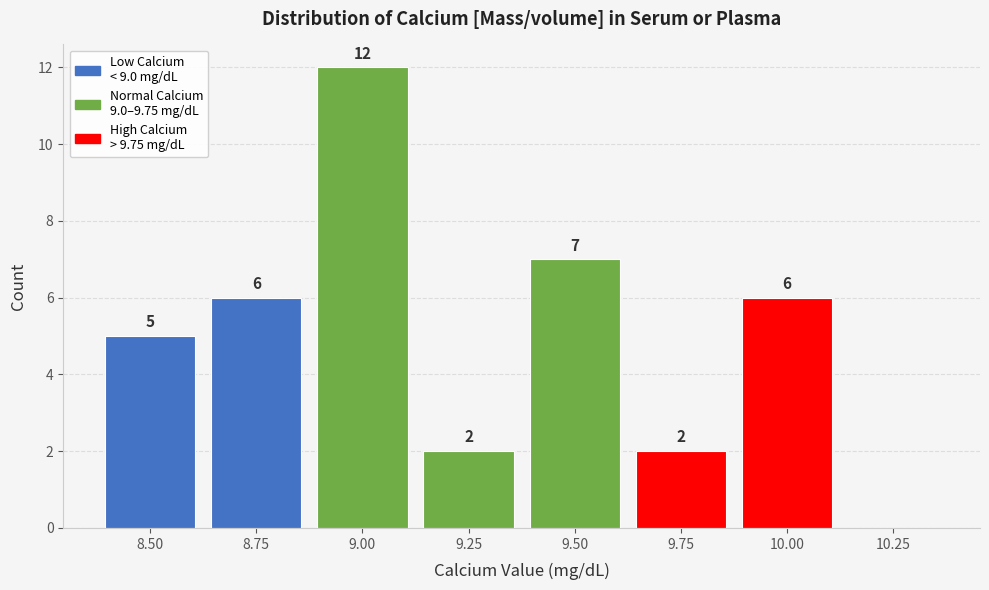

Reading left to right, extract all data points from this chart.

8.50=5	8.75=6	9.00=12	9.25=2	9.50=7	9.75=2	10.00=6	10.25=0